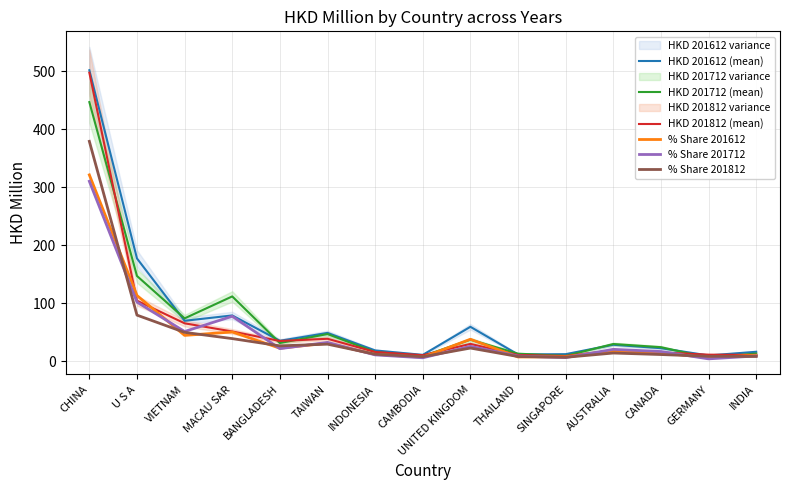

Where is HKD 201812 (mean) nearest to the value 253?

U S A